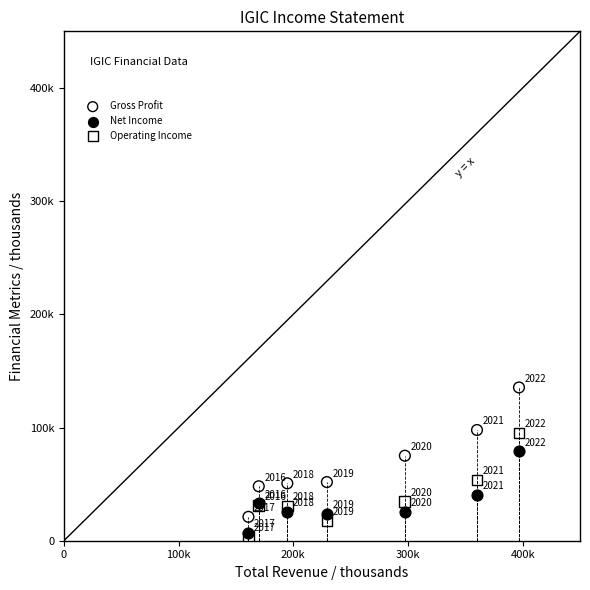

Which series reaches the maximum Y coordinate?

Gross Profit